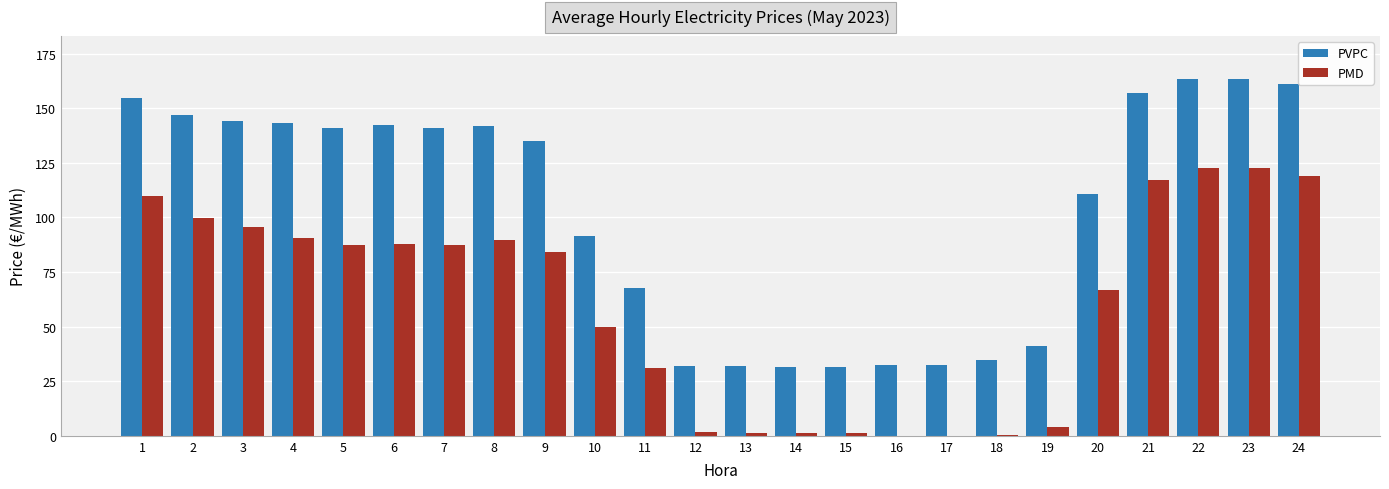

Between 15 and 21, which series saw the biggest shift?

PVPC